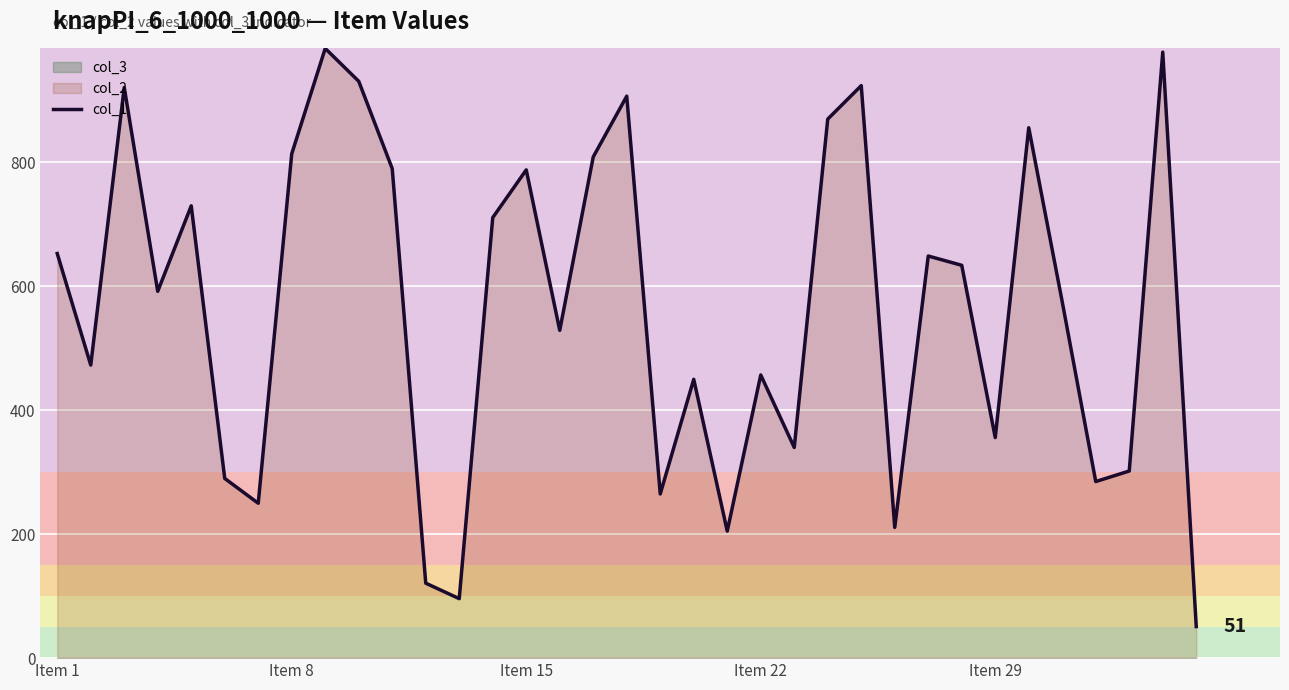

True or false: col_1 has a value of 526 at Item 29.

False